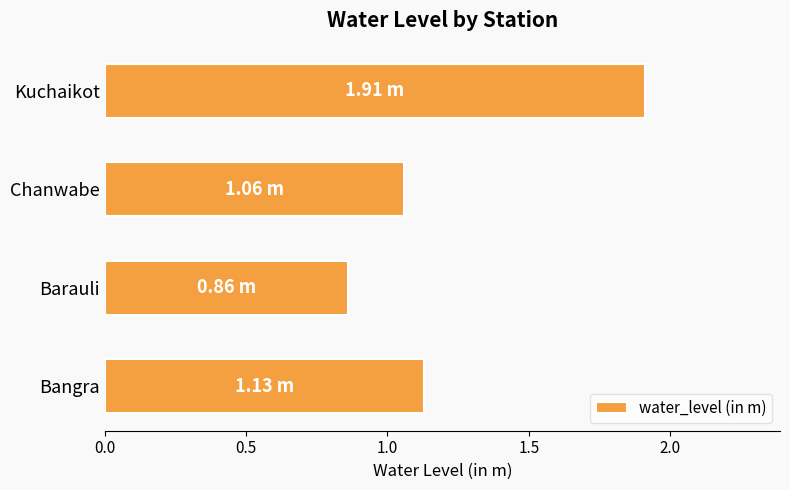

Rank the categories by value from lowest to highest.

Barauli, Chanwabe, Bangra, Kuchaikot